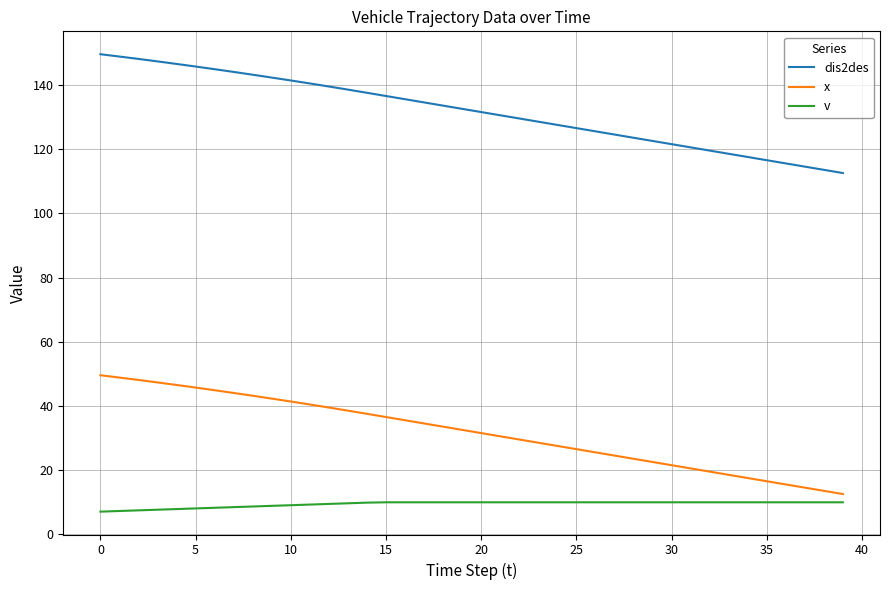

List the series in order of their peak value, lowest first.

v, x, dis2des